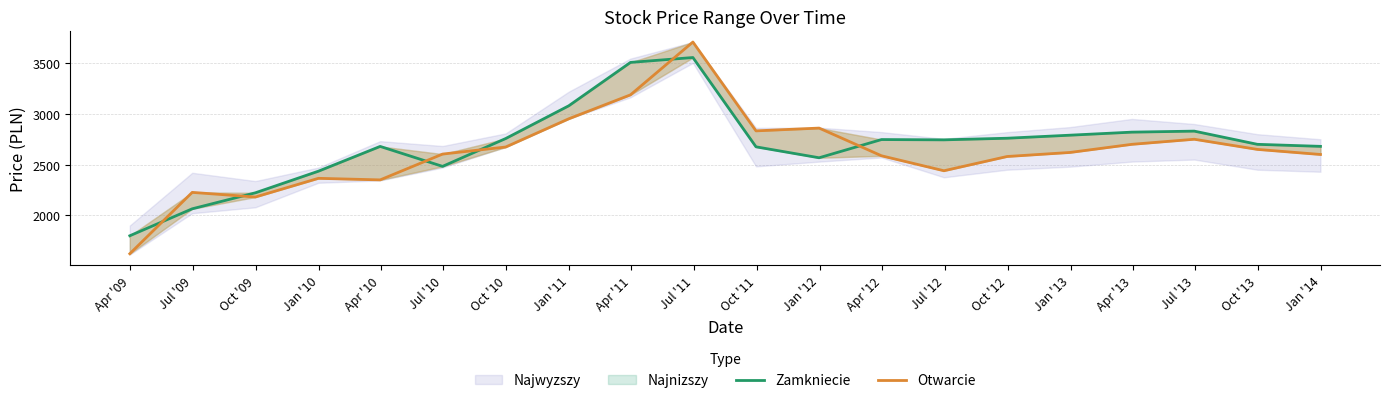

What is the difference between the second highest and second lowest values in the Otwarcie series?

1006.2